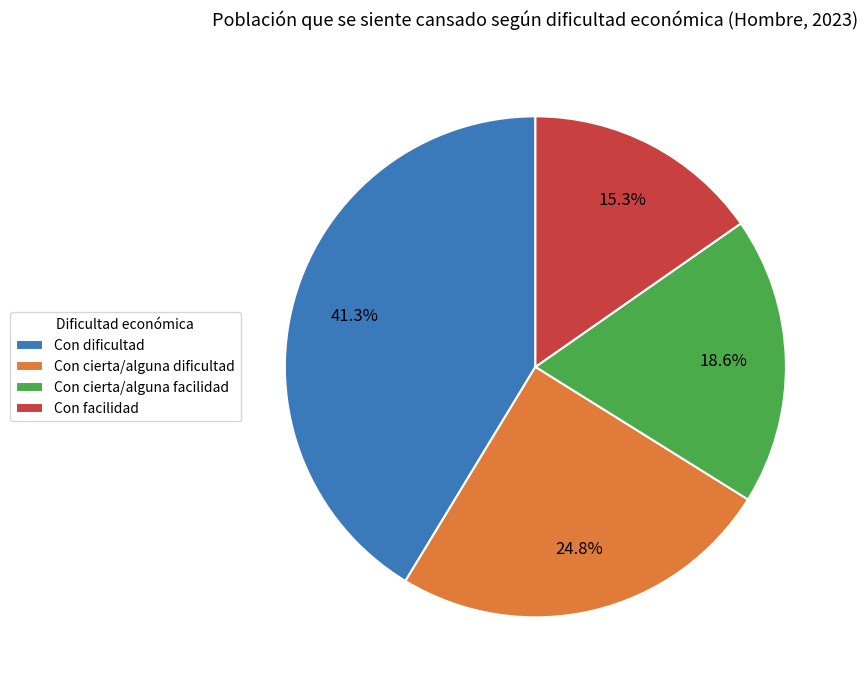

To the nearest percent, what portion does Con cierta/alguna facilidad represent?

19%